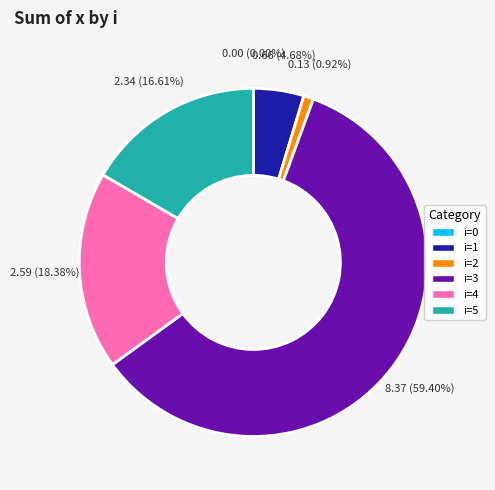

Is there any slice that represents more than half of the pie?

Yes